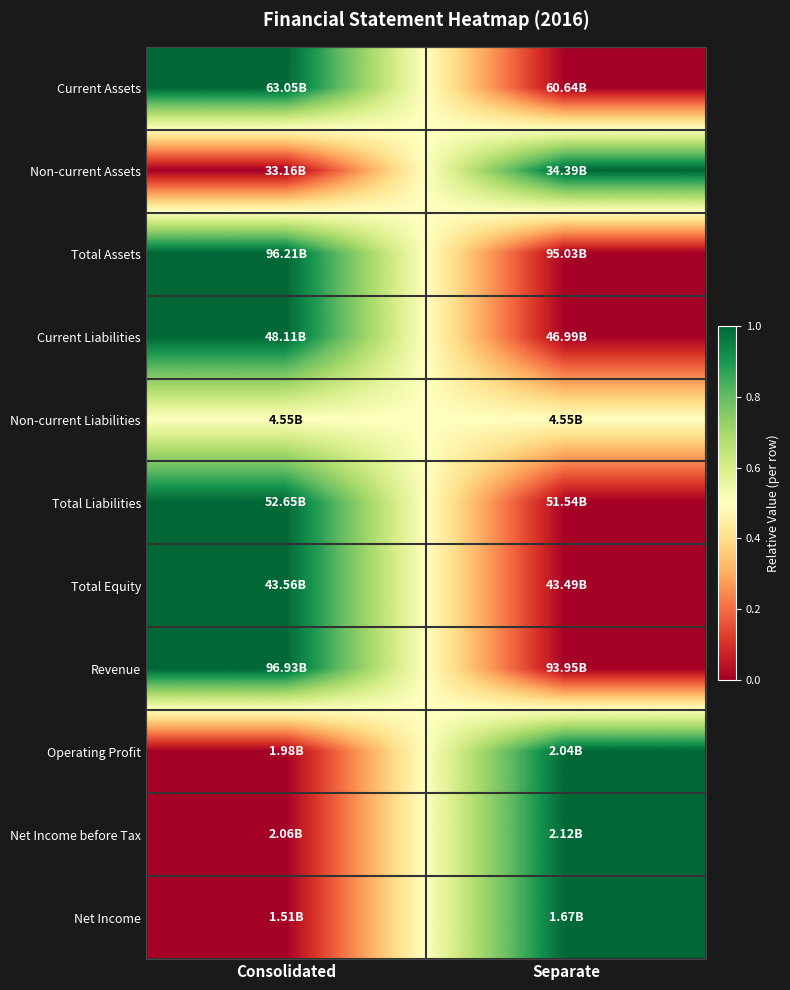

At which category does the chart reach its minimum across all series?

Separate